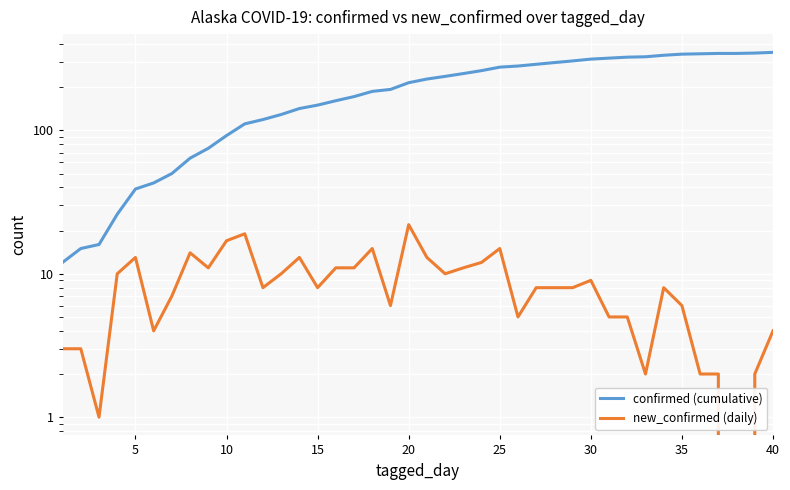

List the series in order of their peak value, lowest first.

new_confirmed (daily), confirmed (cumulative)